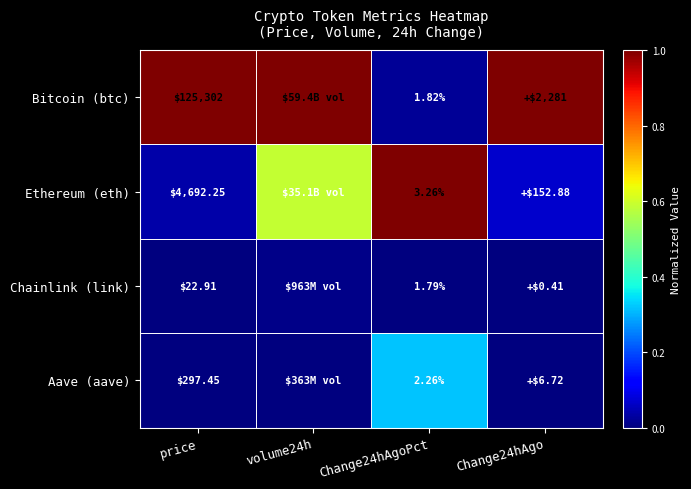

At Change24hAgo, list the series in order from smallest to largest.

Chainlink (link), Aave (aave), Ethereum (eth), Bitcoin (btc)